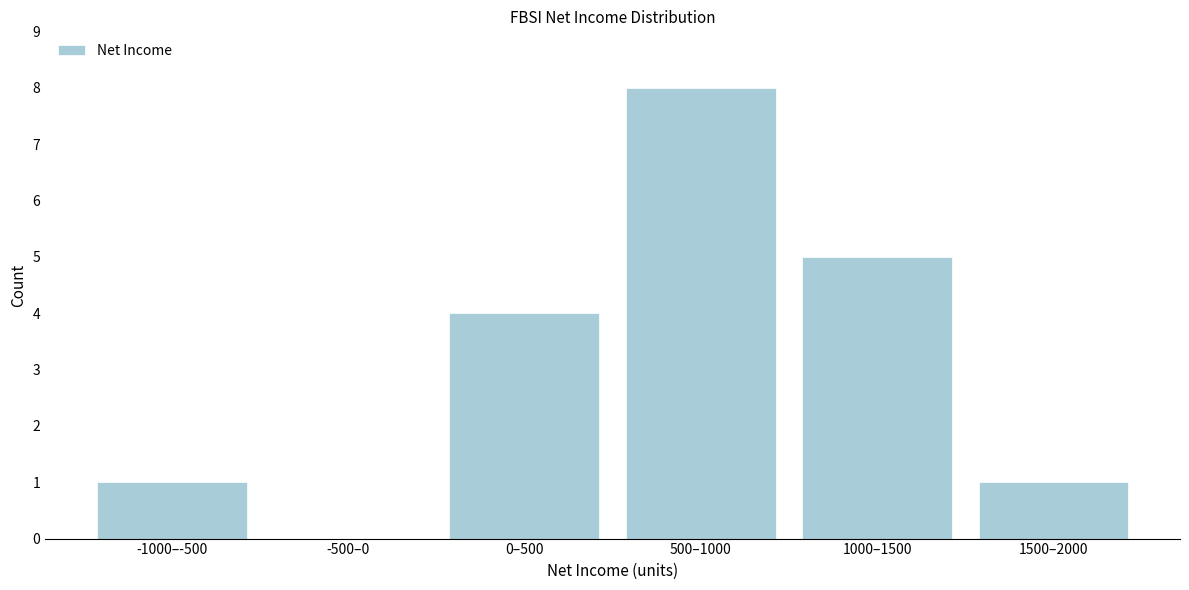

Reading left to right, transcribe all the data shown in this chart.

-1000–-500=1	-500–0=0	0–500=4	500–1000=8	1000–1500=5	1500–2000=1